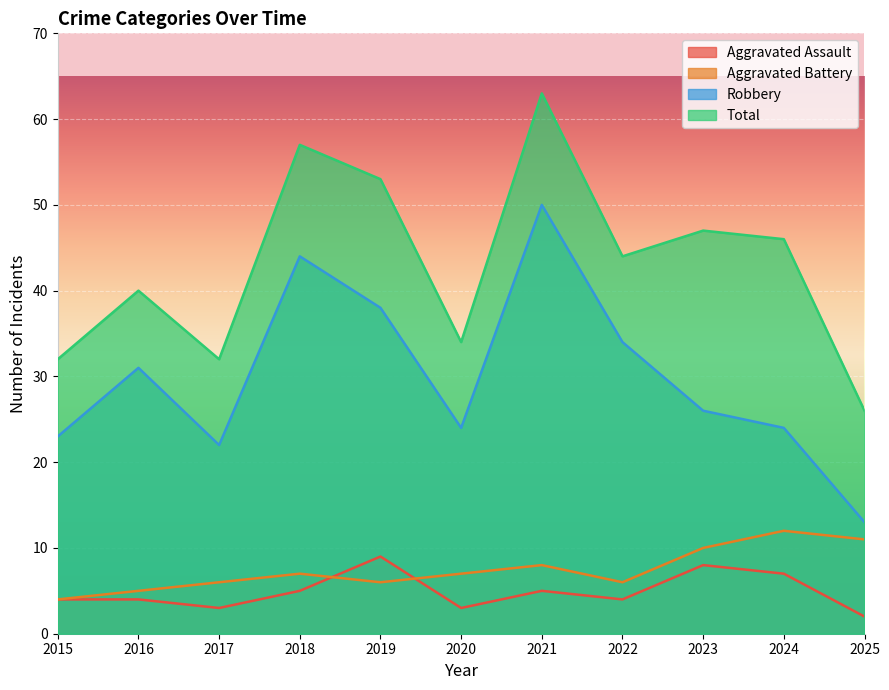

What is the value of the Robbery point at the 3rd from the left?

22